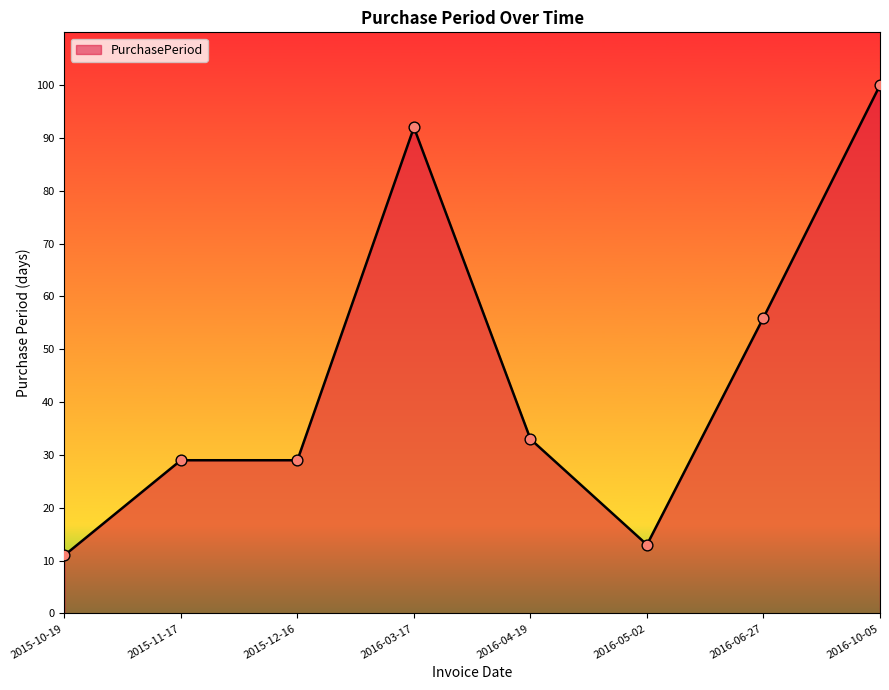

Approximately how many times larger is the value at 2015-11-17 compared to 2015-10-19?

2.6